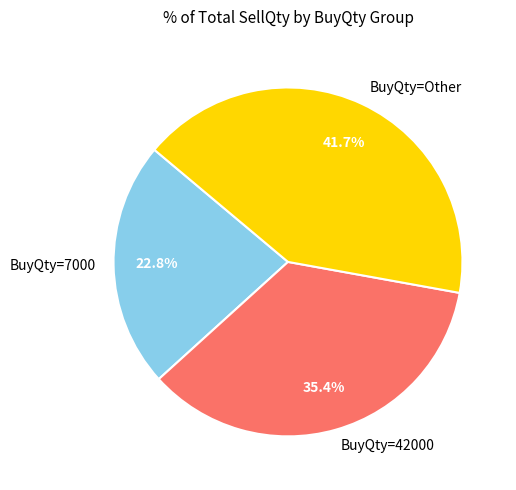

Which slice is the largest?

BuyQty=Other